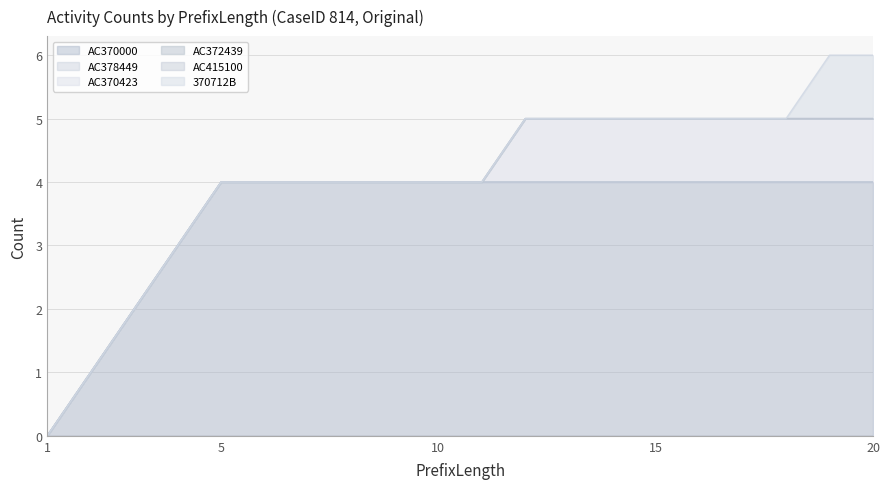

At which label does 370712B reach its minimum?

1